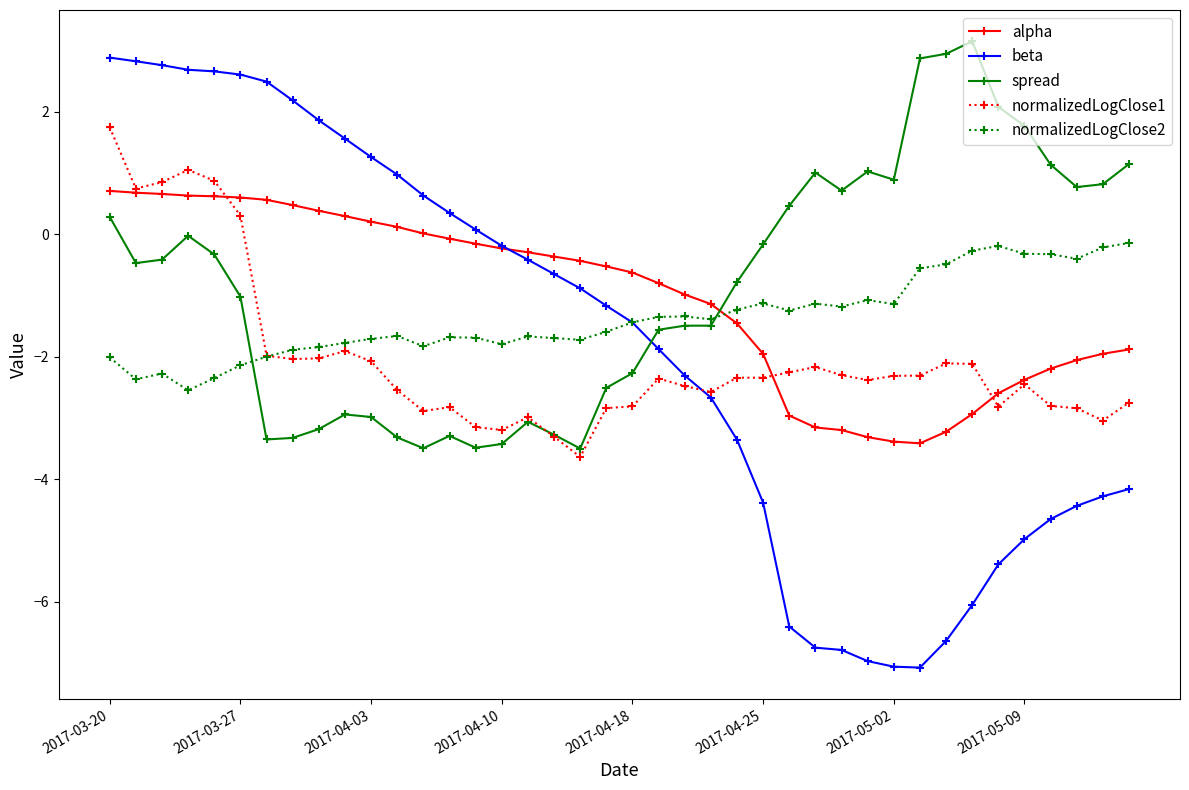

What is the difference between the maximum and minimum values in the alpha series?

4.1